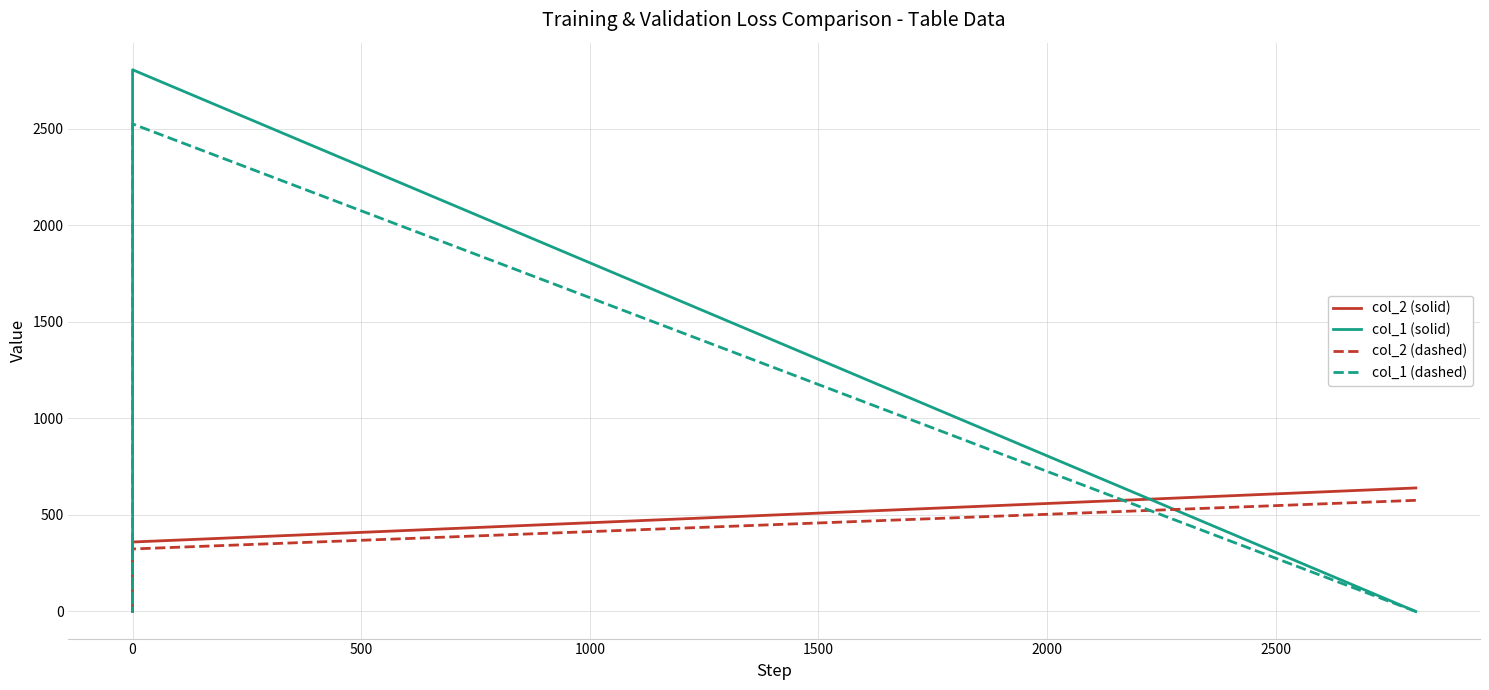

Is this an area chart (filled region under the line)?

No